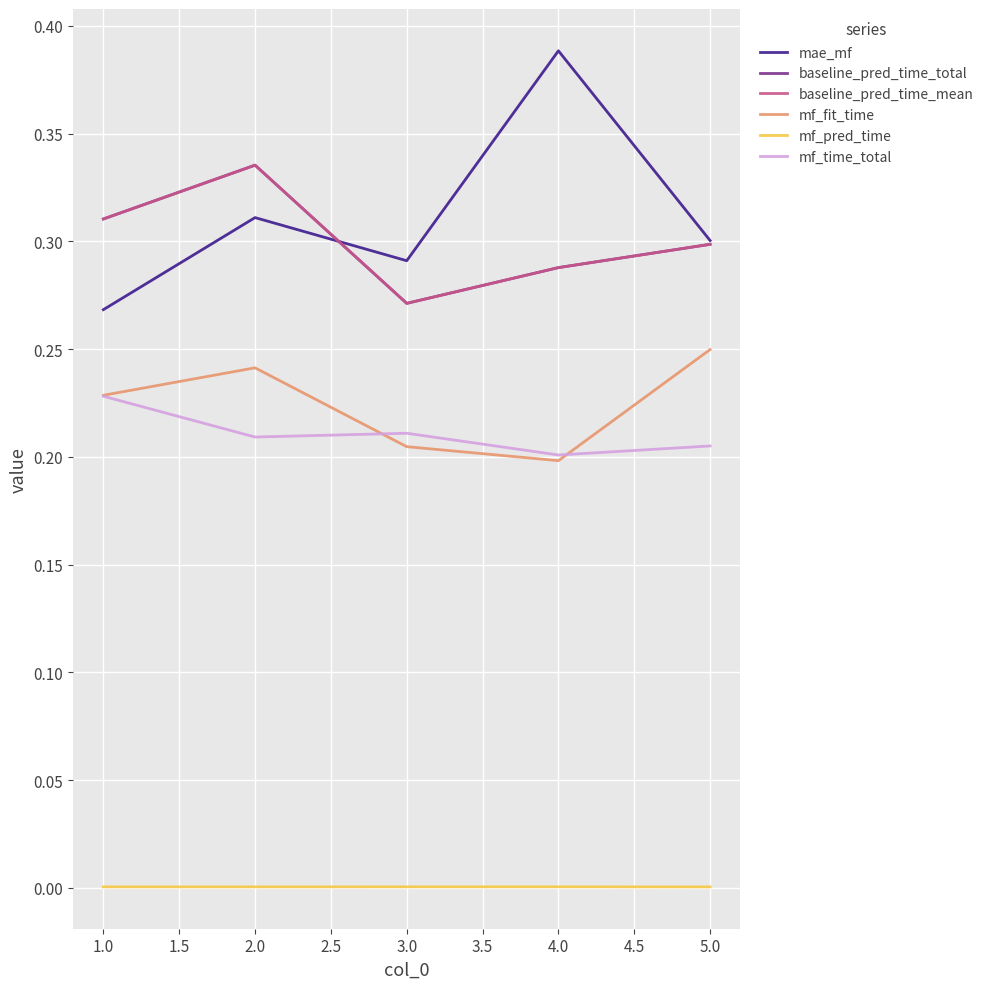

Does the chart display data point markers on the line(s)?

No